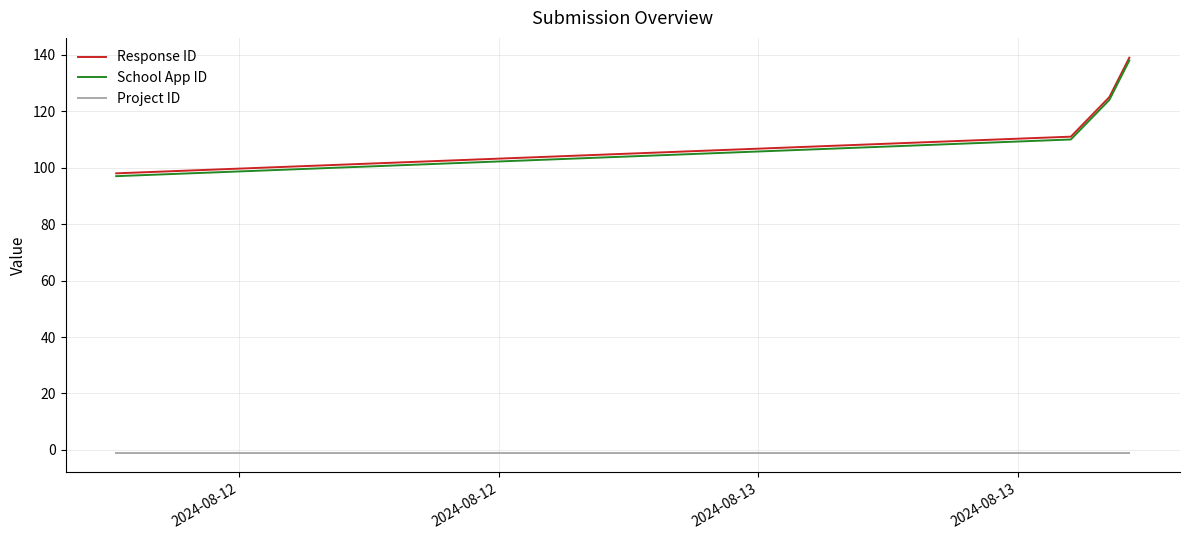

How many lines are shown in the chart?

3